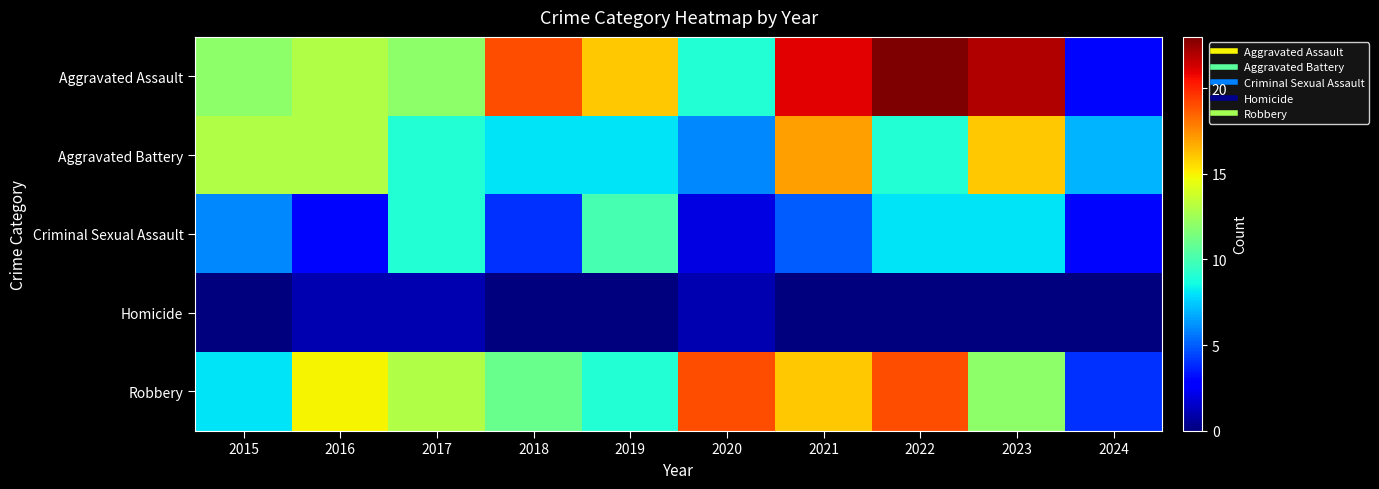

Reading right to left, transcribe all the data shown in this chart.

Aggravated Assault: 2024=3	2023=22	2022=23	2021=21	2020=9	2019=16	2018=19	2017=12	2016=13	2015=12
Aggravated Battery: 2024=7	2023=16	2022=9	2021=17	2020=6	2019=8	2018=8	2017=9	2016=13	2015=13
Criminal Sexual Assault: 2024=3	2023=8	2022=8	2021=5	2020=2	2019=10	2018=4	2017=9	2016=3	2015=6
Homicide: 2024=0	2023=0	2022=0	2021=0	2020=1	2019=0	2018=0	2017=1	2016=1	2015=0
Robbery: 2024=4	2023=12	2022=19	2021=16	2020=19	2019=9	2018=11	2017=13	2016=15	2015=8